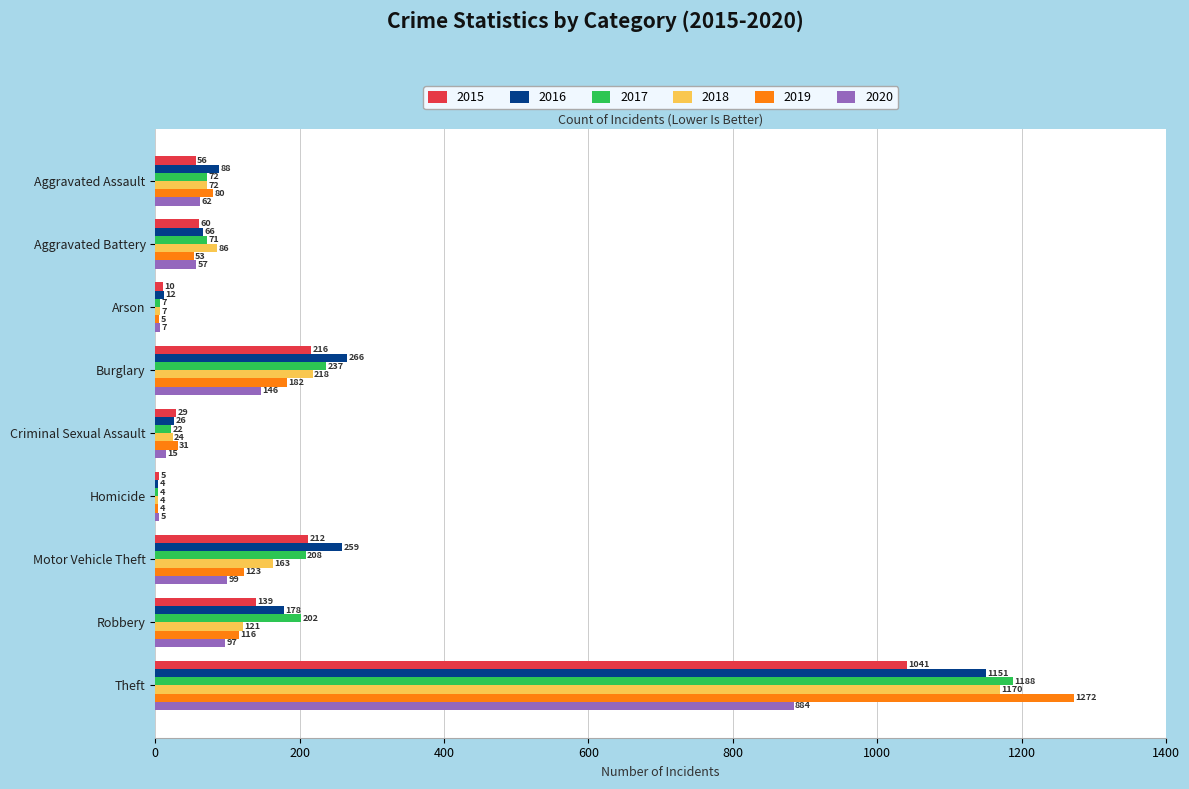

What is the maximum value for 2016?

1151